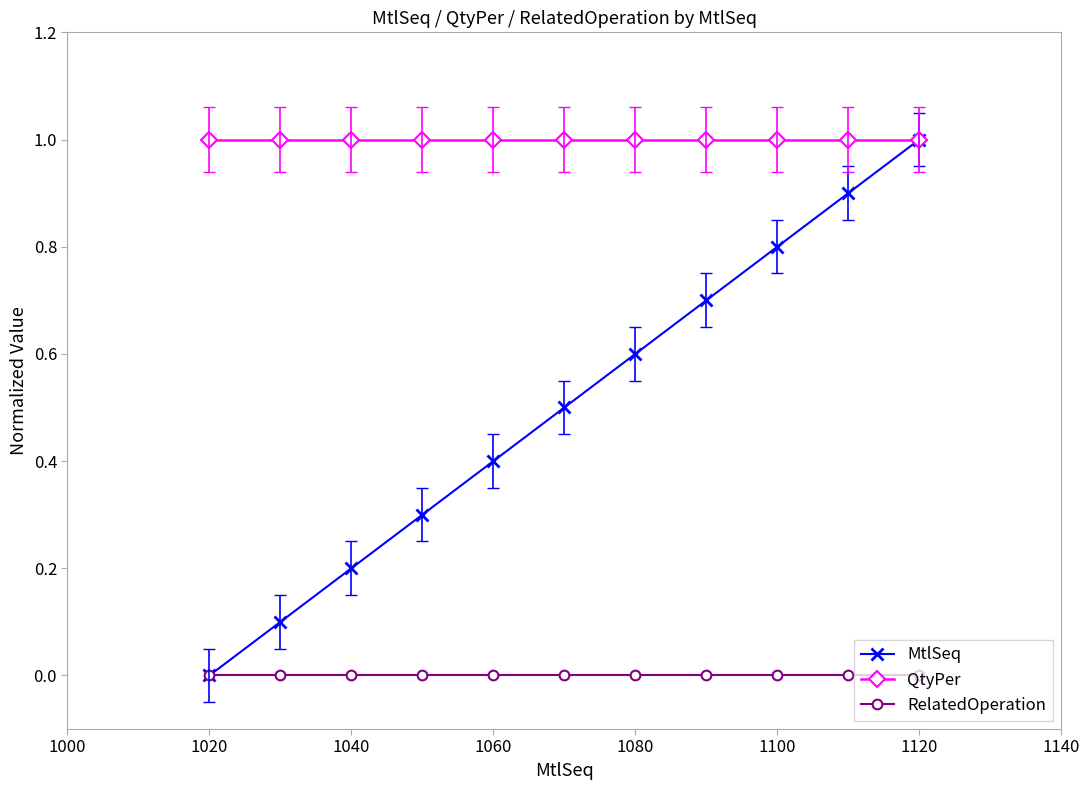

True or false: RelatedOperation and QtyPer intersect in this chart.

False